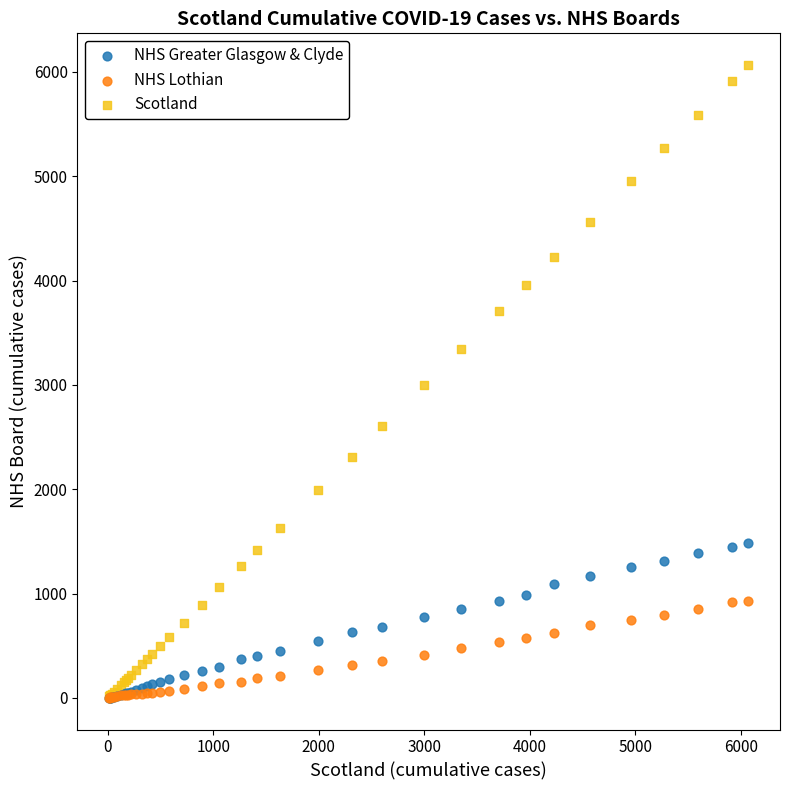

What are all the series names shown in the legend?

NHS Greater Glasgow & Clyde, NHS Lothian, Scotland